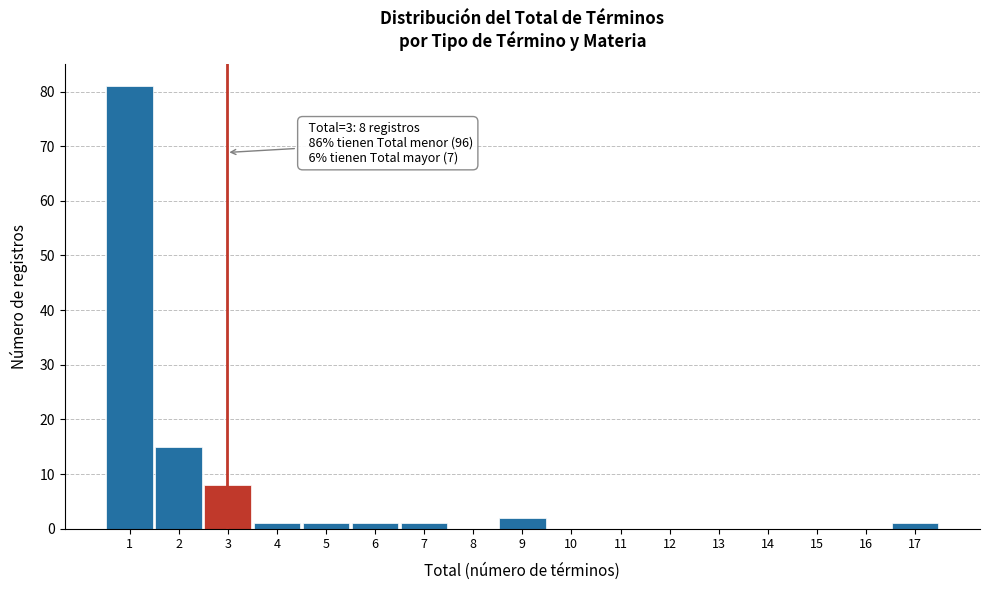

Reading left to right, what are all the values shown in this chart?

1=81	2=15	3=8	4=1	5=1	6=1	7=1	8=0	9=2	10=0	11=0	12=0	13=0	14=0	15=0	16=0	17=1